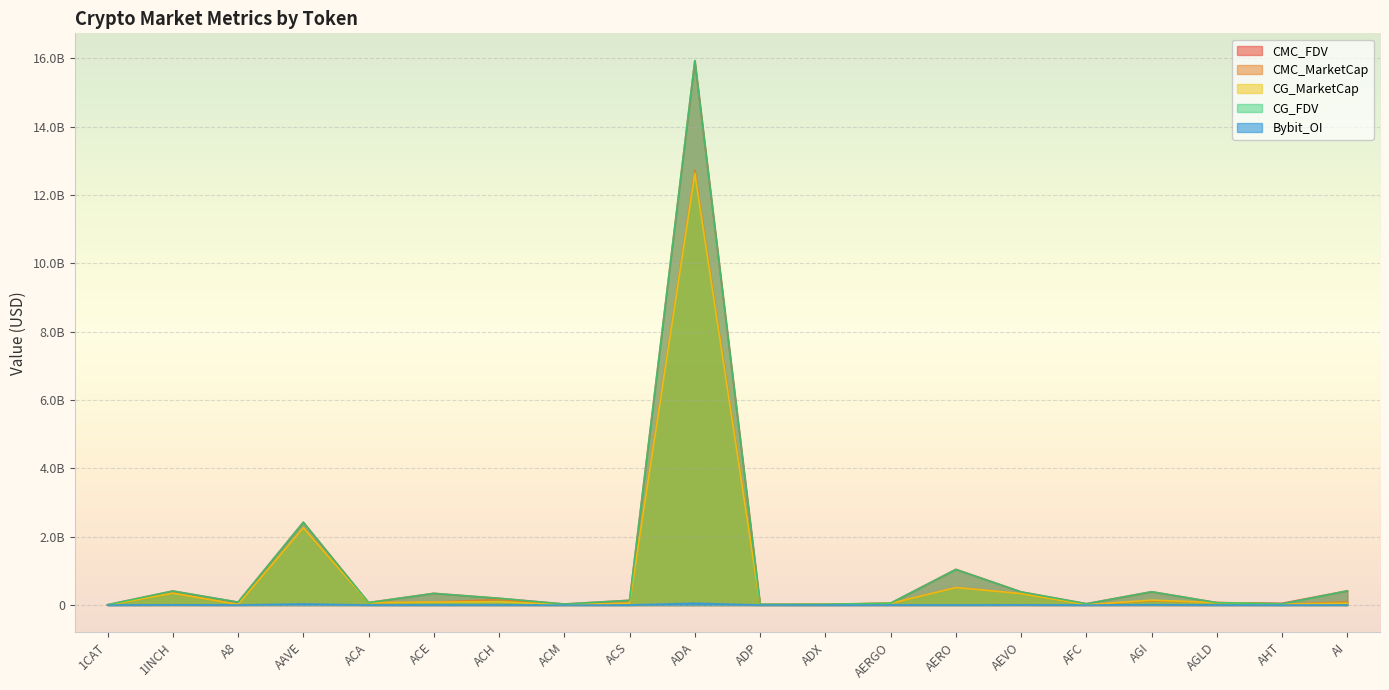

How many distinct data groups are displayed?

5